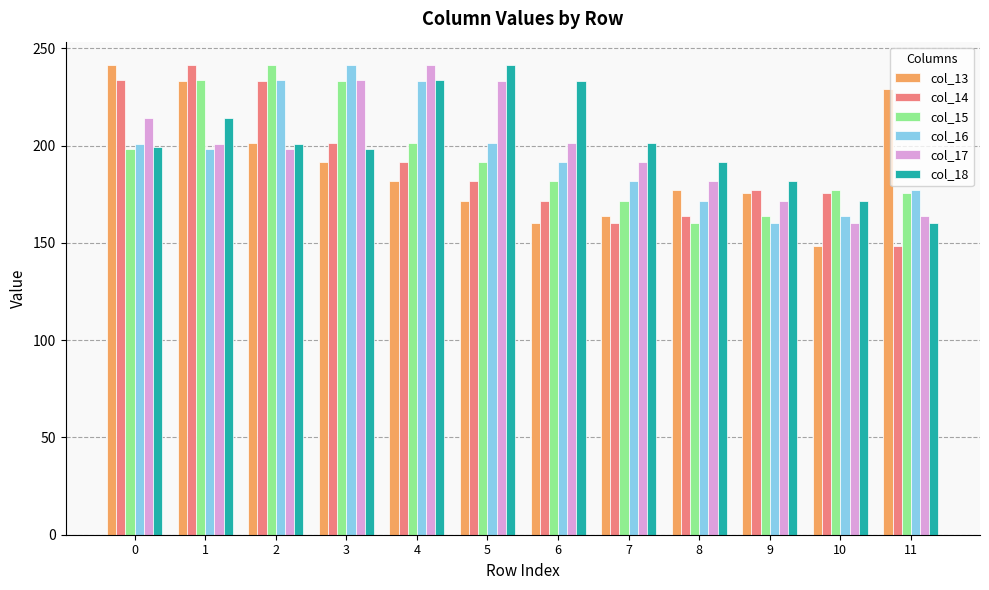

Rank the series at 5 from lowest to highest value.

col_13, col_14, col_15, col_16, col_17, col_18